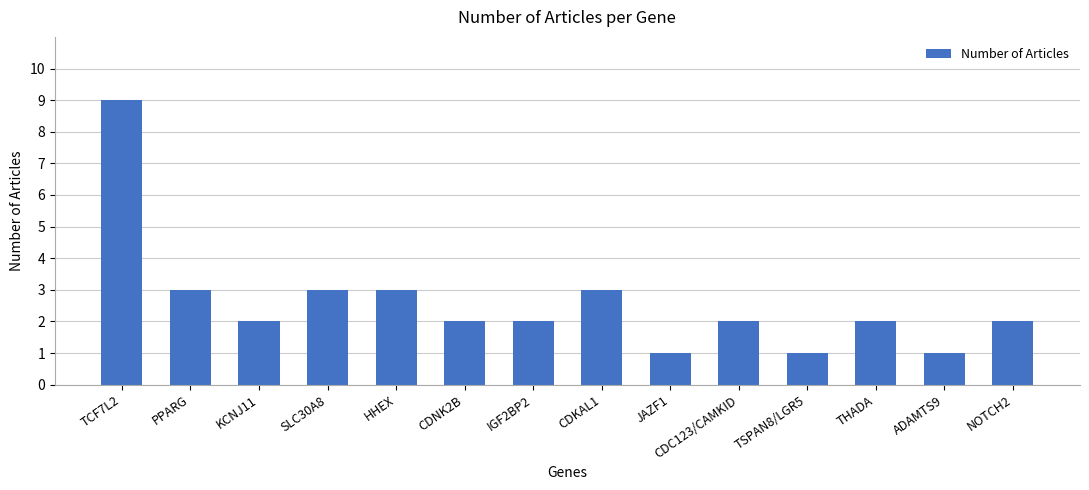

Between JAZF1 and KCNJ11, which is larger?

KCNJ11